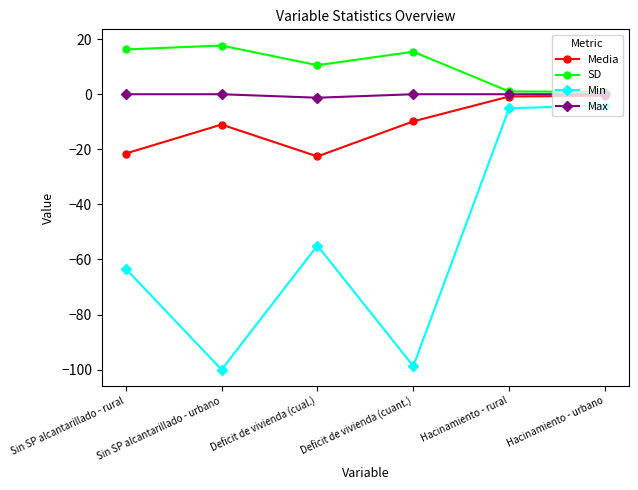

Rank the series by their average value, from highest to lowest.

SD, Max, Media, Min